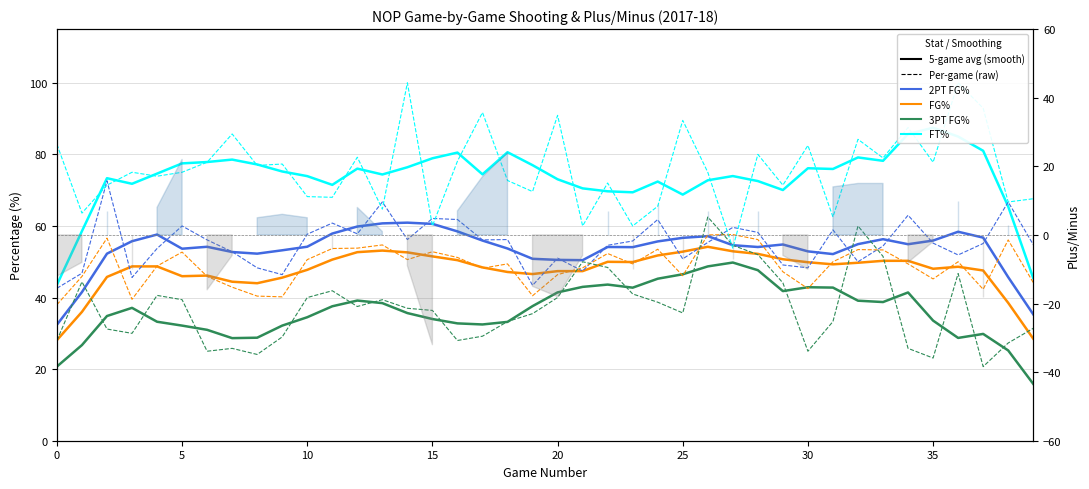

How many lines are shown in the chart?

4